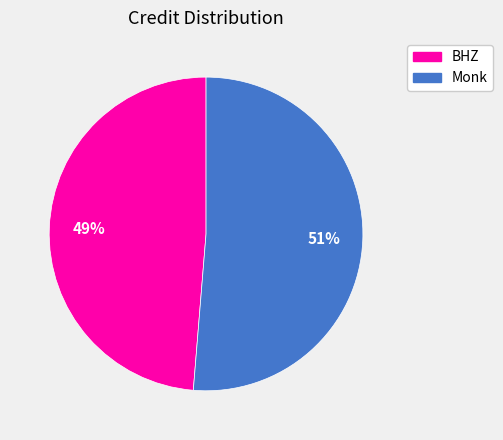

Is there any slice that represents more than half of the pie?

Yes